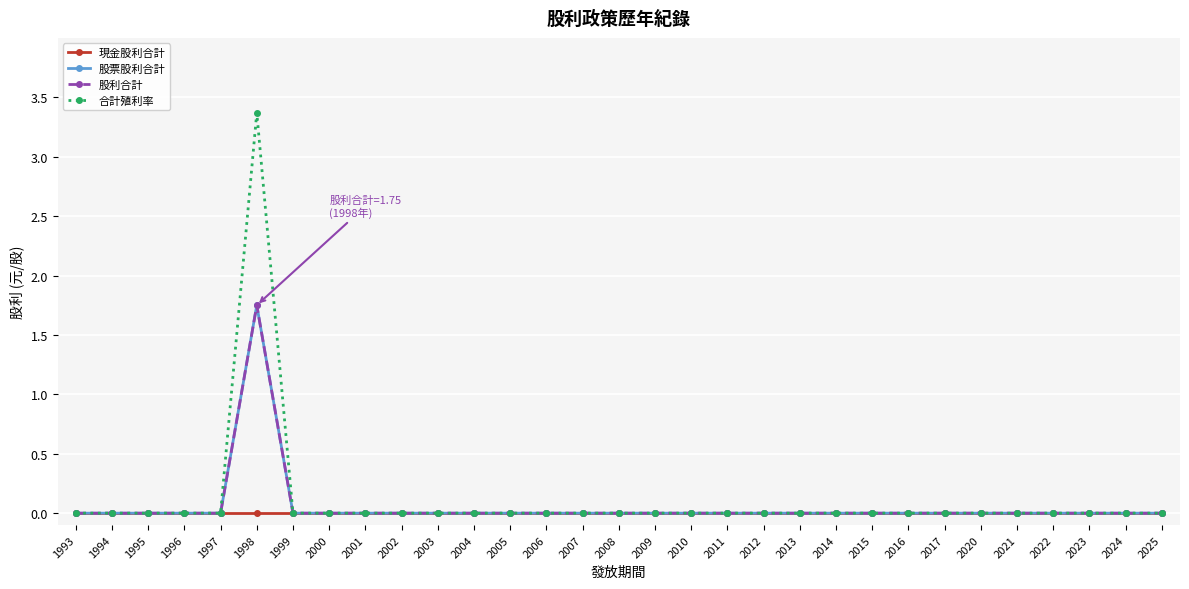

How many 合計殖利率 values are between 0 and 1?

30